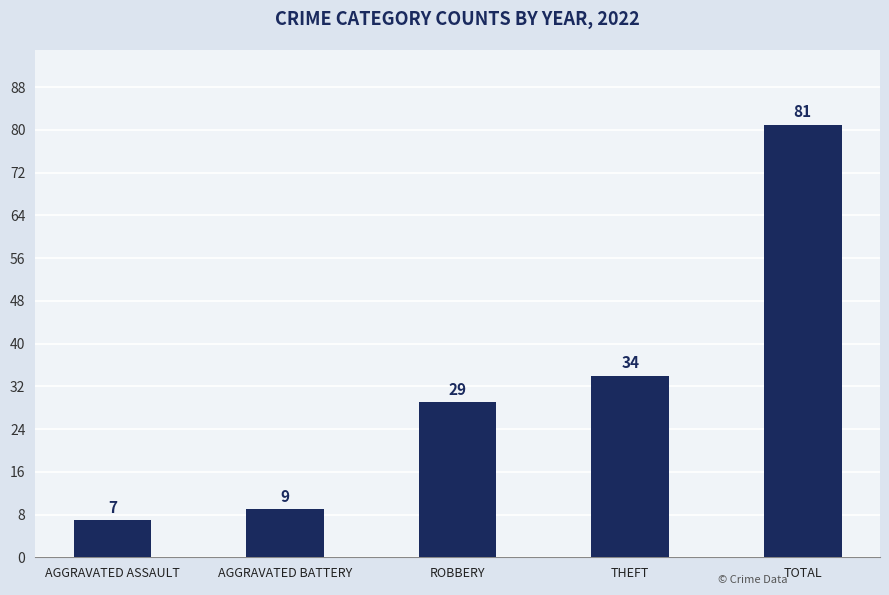

What is the value of the 2nd bar from the left?

9